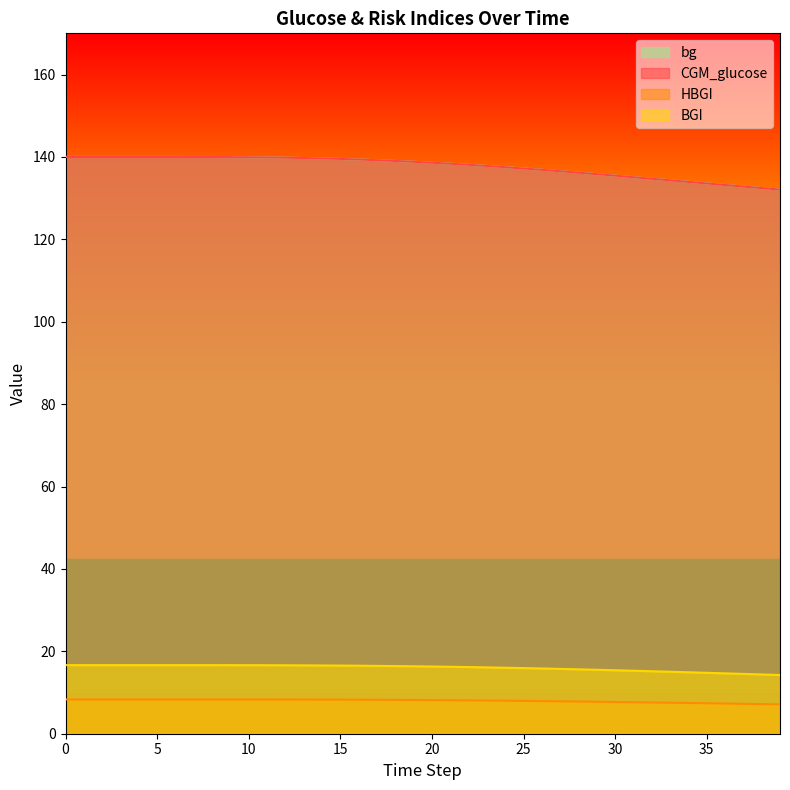

Reading right to left, list all the values displayed in this chart.

CGM_glucose: 132.1	132.4	132.8	133.2	133.6	133.9	134.3	134.7	135.1	135.5	135.8	136.2	136.5	136.9	137.2	137.5	137.8	138.1	138.4	138.6	138.8	139.0	139.2	139.4	139.5	139.6	139.7	139.8	139.9	139.9	140.0	140.0	140.0	140.0	140.0	140.0	140.0	140.0	140.0	140.0
HBGI: 7.1	7.2	7.3	7.3	7.4	7.5	7.5	7.6	7.6	7.7	7.8	7.8	7.9	7.9	8.0	8.0	8.1	8.1	8.1	8.2	8.2	8.2	8.2	8.3	8.3	8.3	8.3	8.3	8.3	8.3	8.3	8.3	8.3	8.3	8.3	8.3	8.3	8.3	8.3	8.3
BGI: 14.3	14.4	14.5	14.7	14.8	14.9	15.0	15.2	15.3	15.4	15.5	15.6	15.7	15.8	15.9	16.0	16.1	16.2	16.2	16.3	16.4	16.4	16.5	16.5	16.5	16.6	16.6	16.6	16.6	16.6	16.6	16.6	16.6	16.6	16.6	16.6	16.6	16.6	16.6	16.6
bg: 132.1	132.4	132.8	133.2	133.6	133.9	134.3	134.7	135.1	135.4	135.8	136.2	136.5	136.9	137.2	137.5	137.8	138.1	138.3	138.6	138.8	139.0	139.2	139.4	139.5	139.6	139.7	139.8	139.9	139.9	140.0	140.0	140.0	140.0	140.0	140.0	140.0	140.0	140.0	140.0